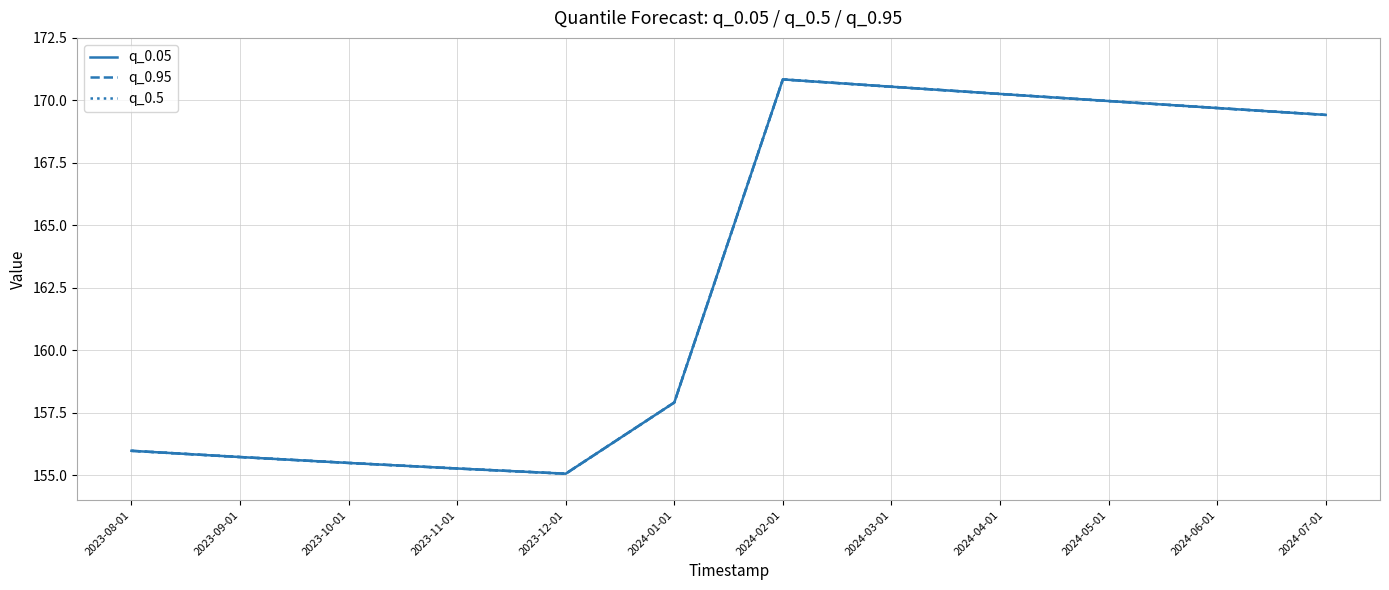

What is the value of the q_0.5 point at the 9th from the left?

170.3